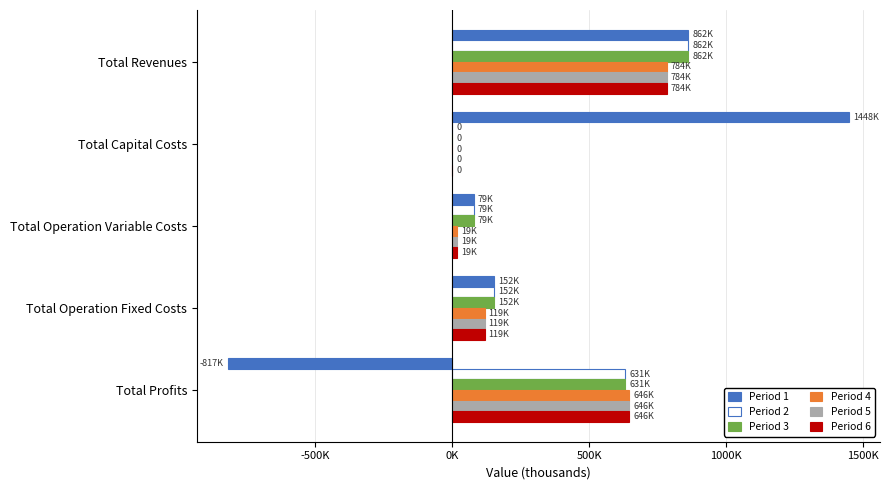

Which series has the largest range (max minus min)?

Period 1